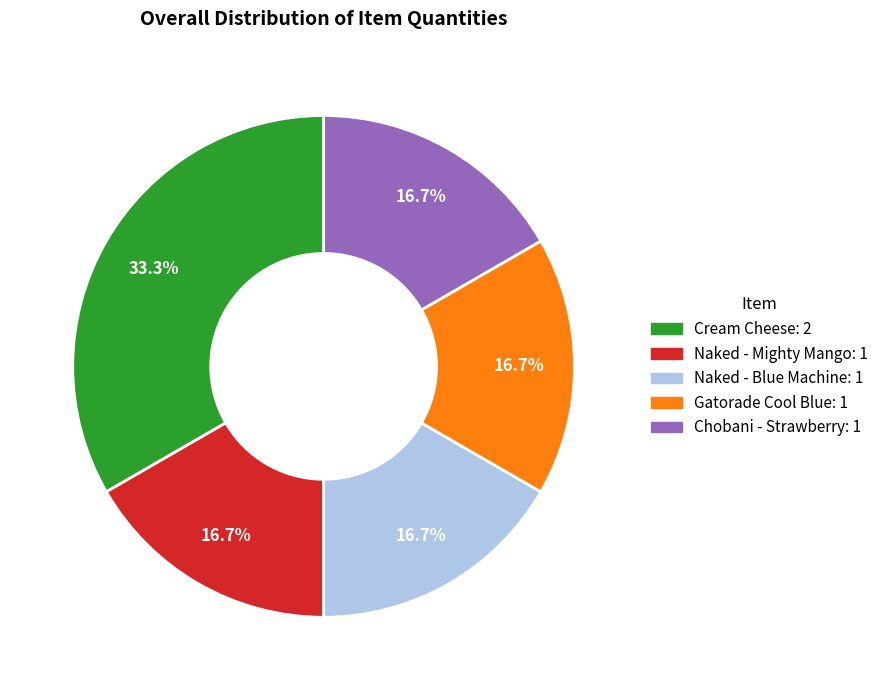

Approximately how many times larger is the value at Naked - Blue Machine compared to Gatorade Cool Blue?

1.0